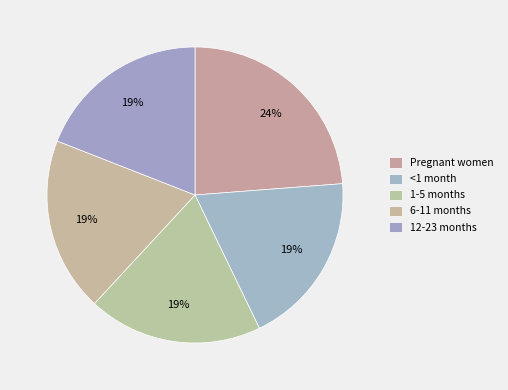

Do 1-5 months and 6-11 months together represent more than half of the pie?

No